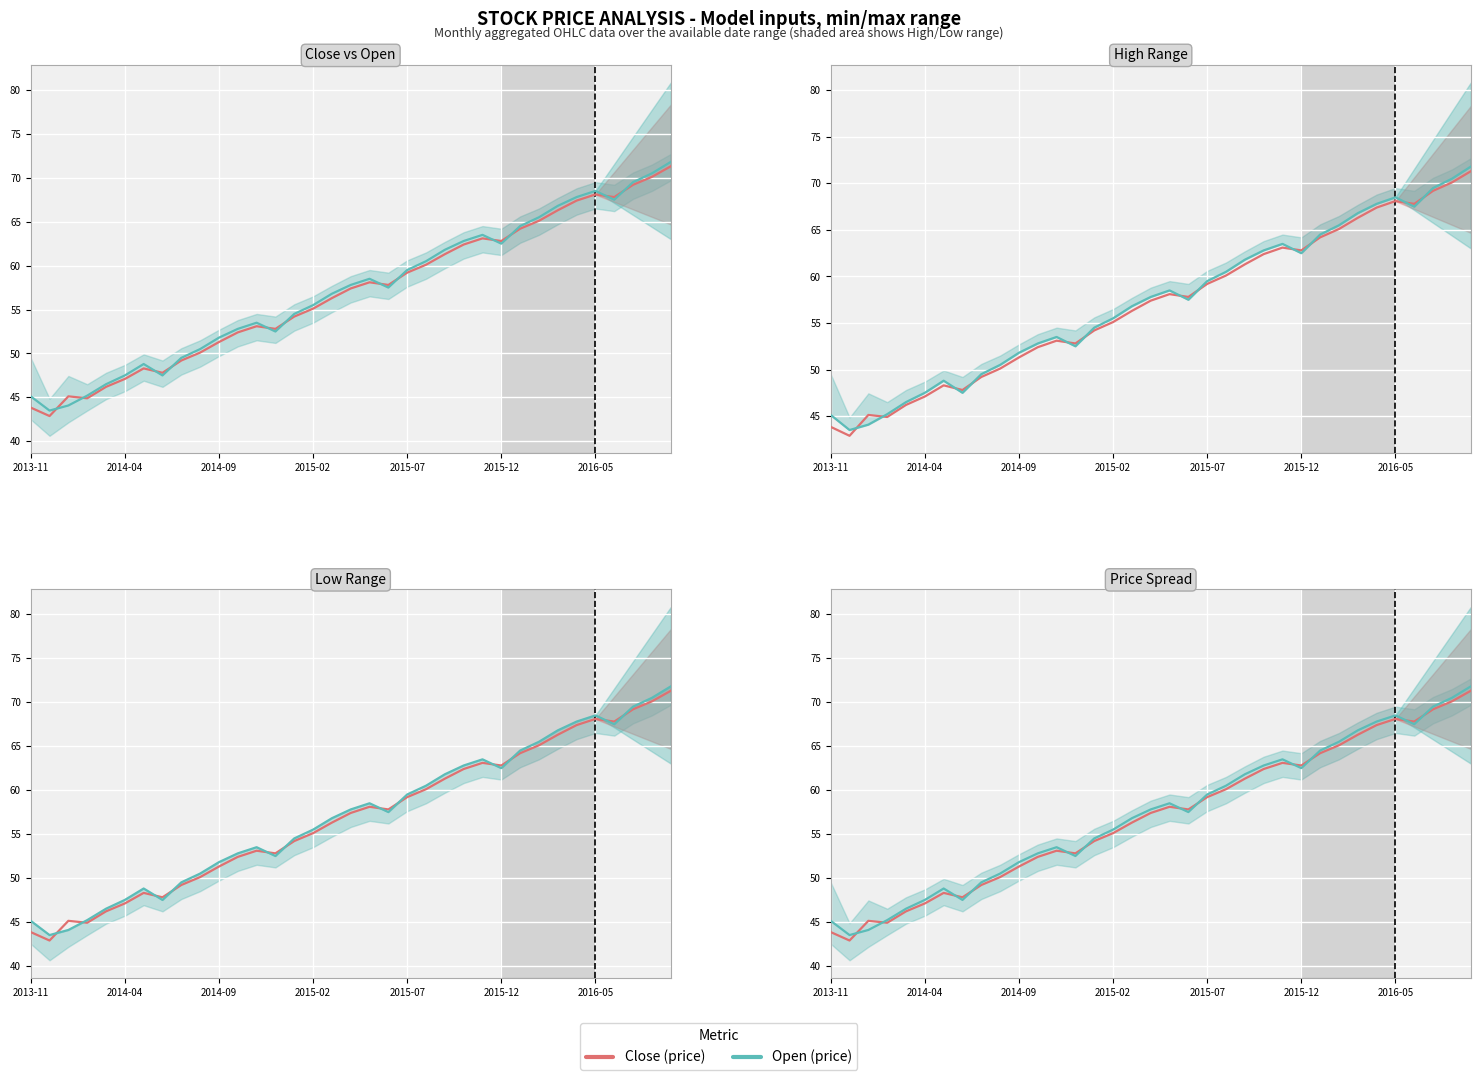

Between 21 and 30, which series saw the biggest shift?

Open (price)